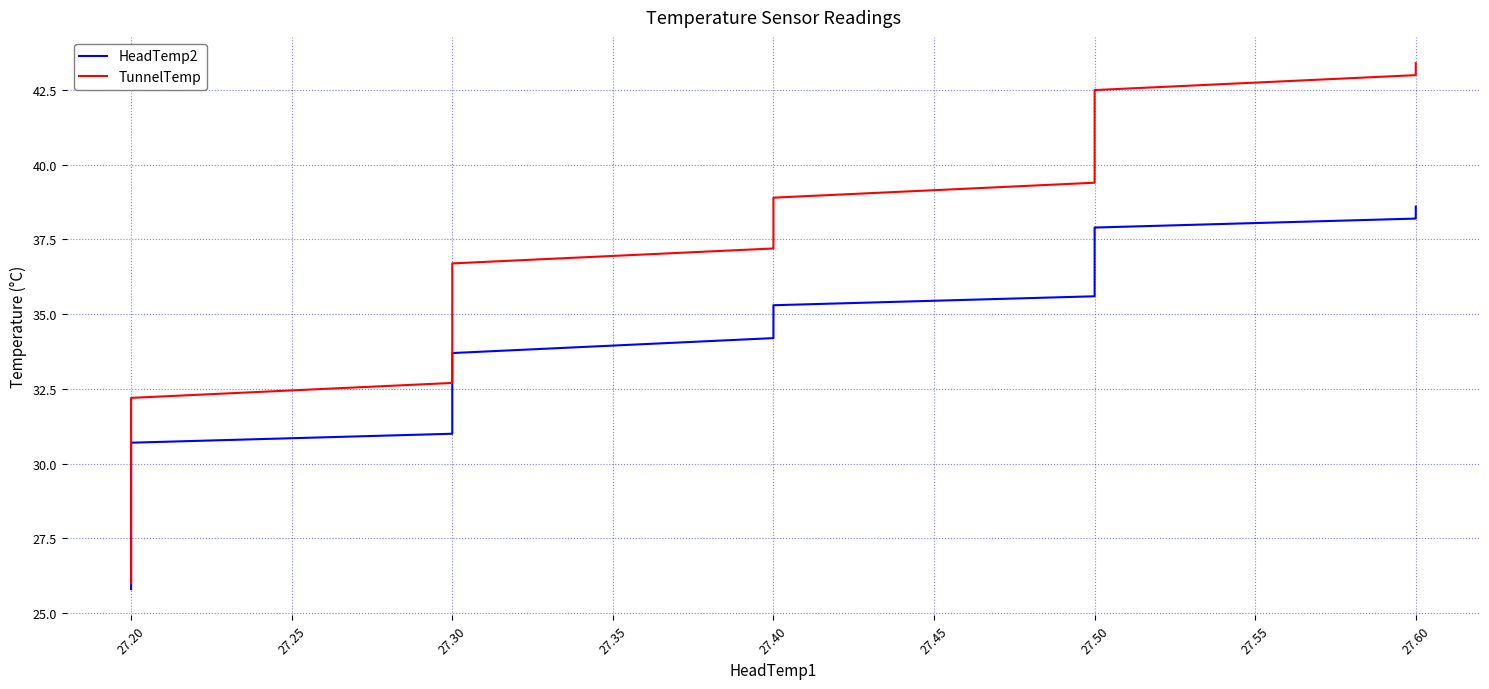

At how many categories does at least one series exceed 38?

12